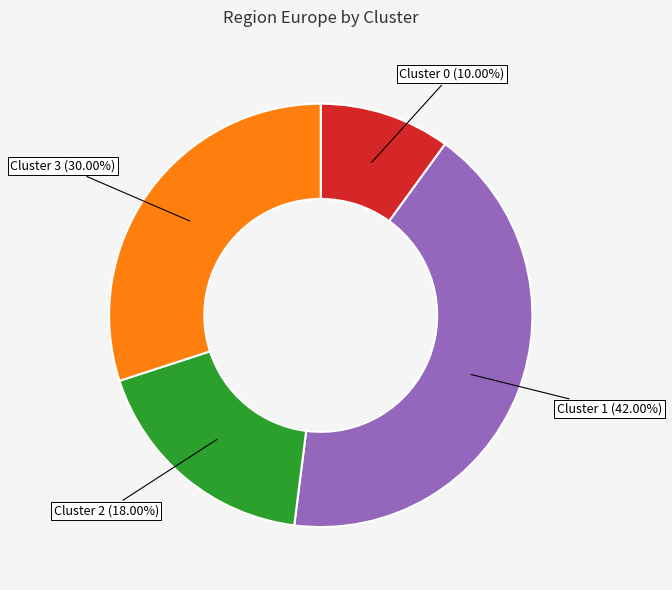

Combined, what portion of the pie is Cluster 0 and Cluster 3?

40.0%